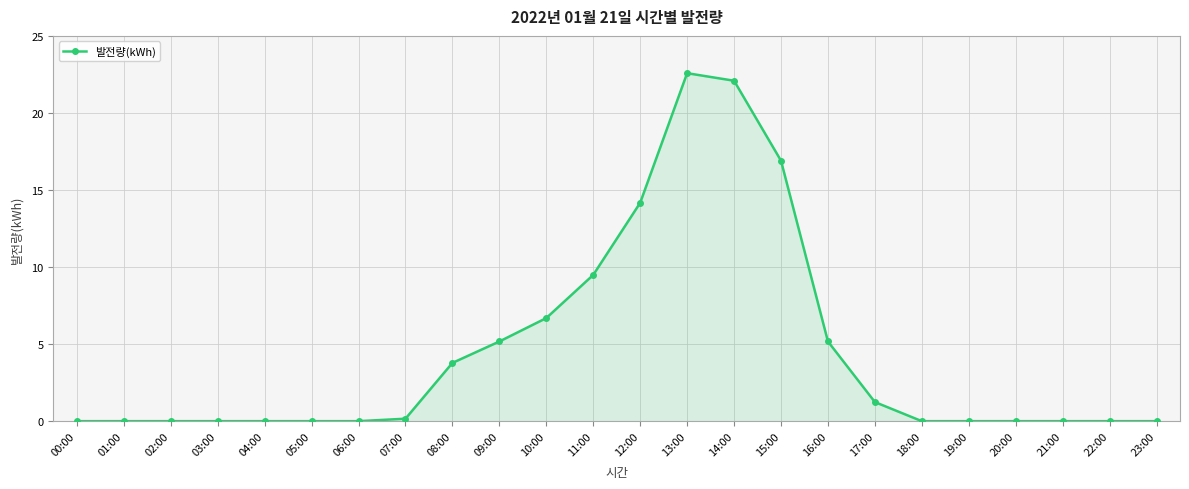

What position from the right is 19:00?

5